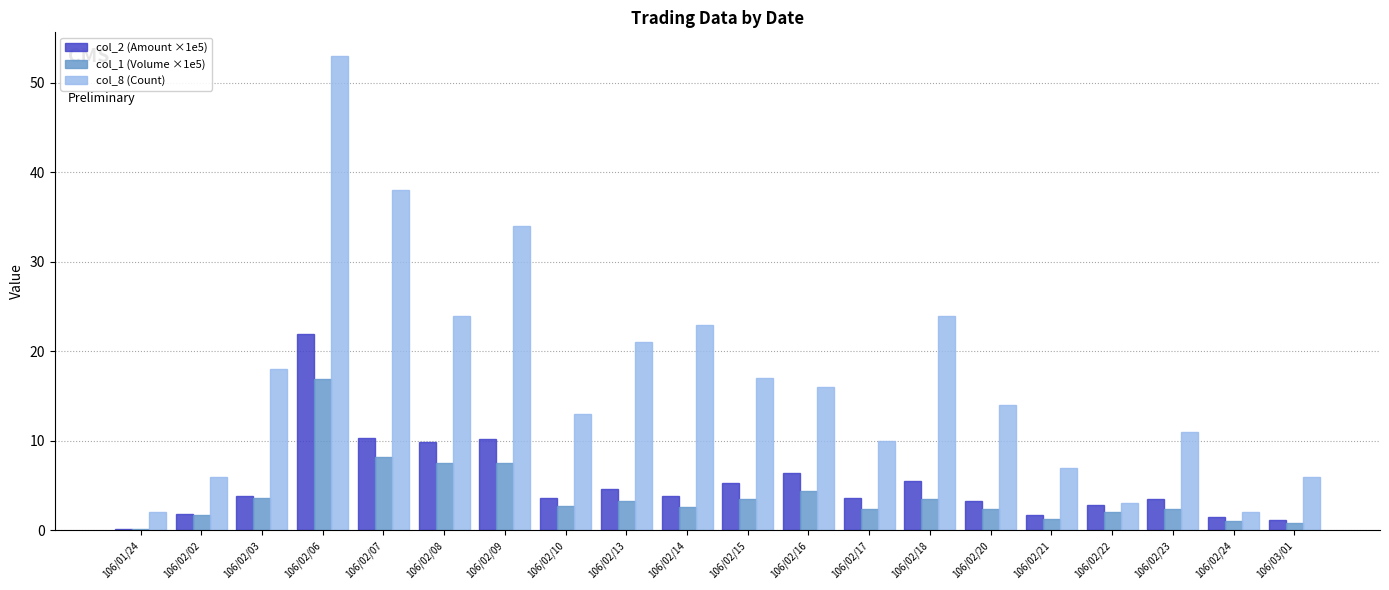

At which category is the sum across all series the highest?

106/02/06